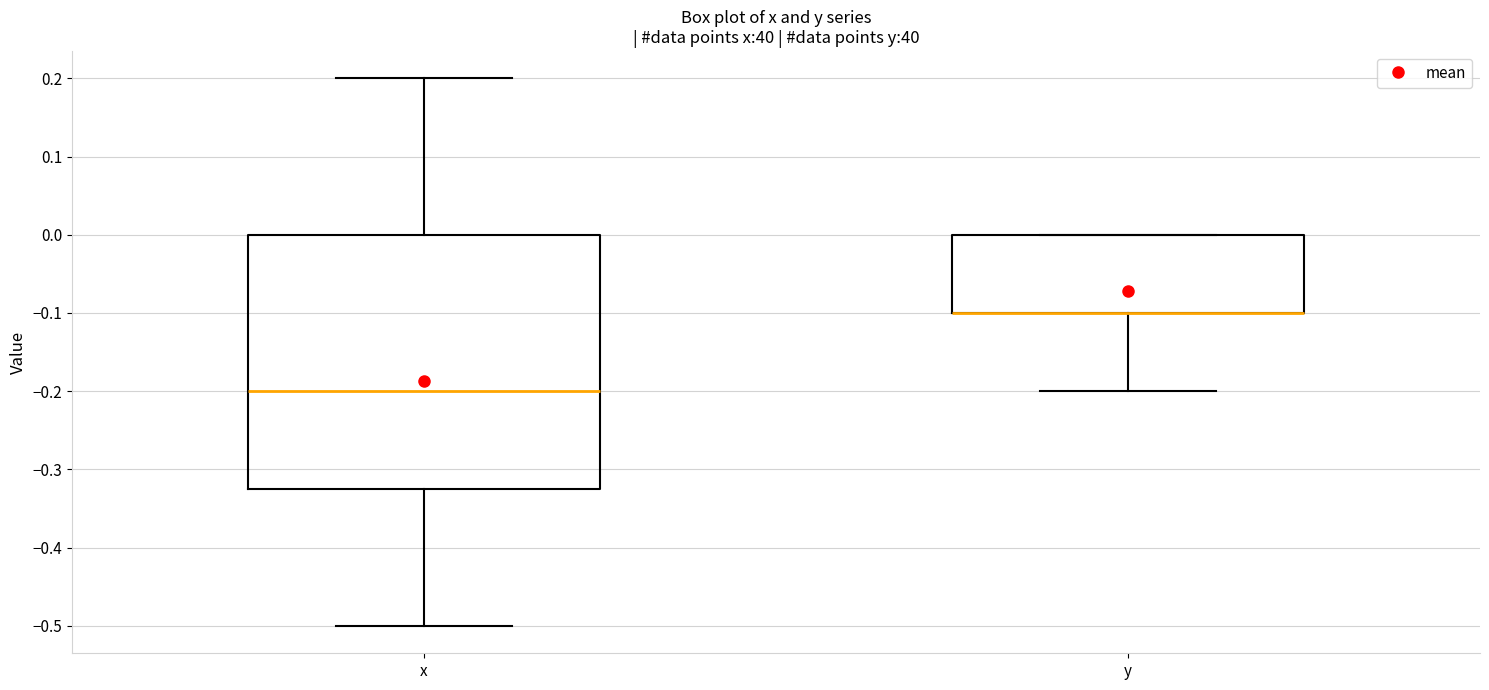

Reading left to right, transcribe this box plot: for each box, give where its median line is, the range the box spans, and where its two whiskers end, as read against the y-axis. The values are not printed on the chart, so give them approximately, as read against the axis.

x: median -0.20, box -0.32 to 0.00, whiskers -0.50 to 0.20
y: median -0.10 (drawn on the box's lower edge), box -0.10 to 0.00, whiskers -0.20 to 0.00